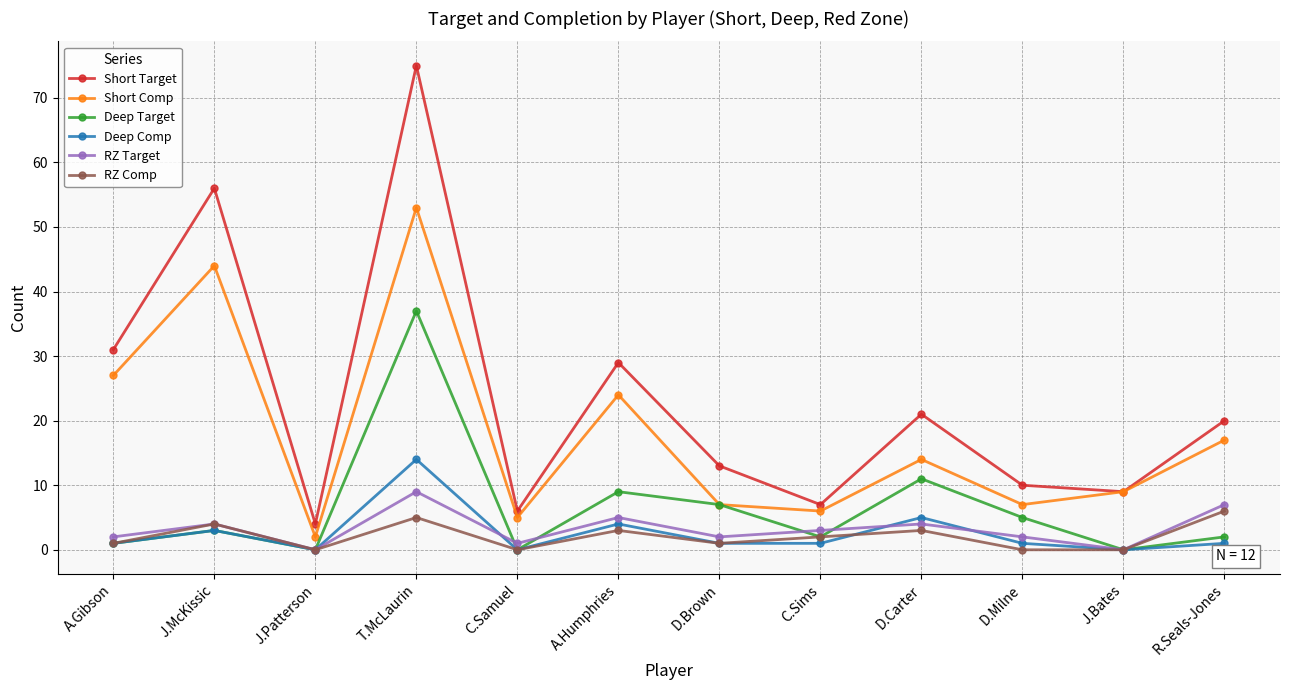

What is the average value of the Deep Target series?

6